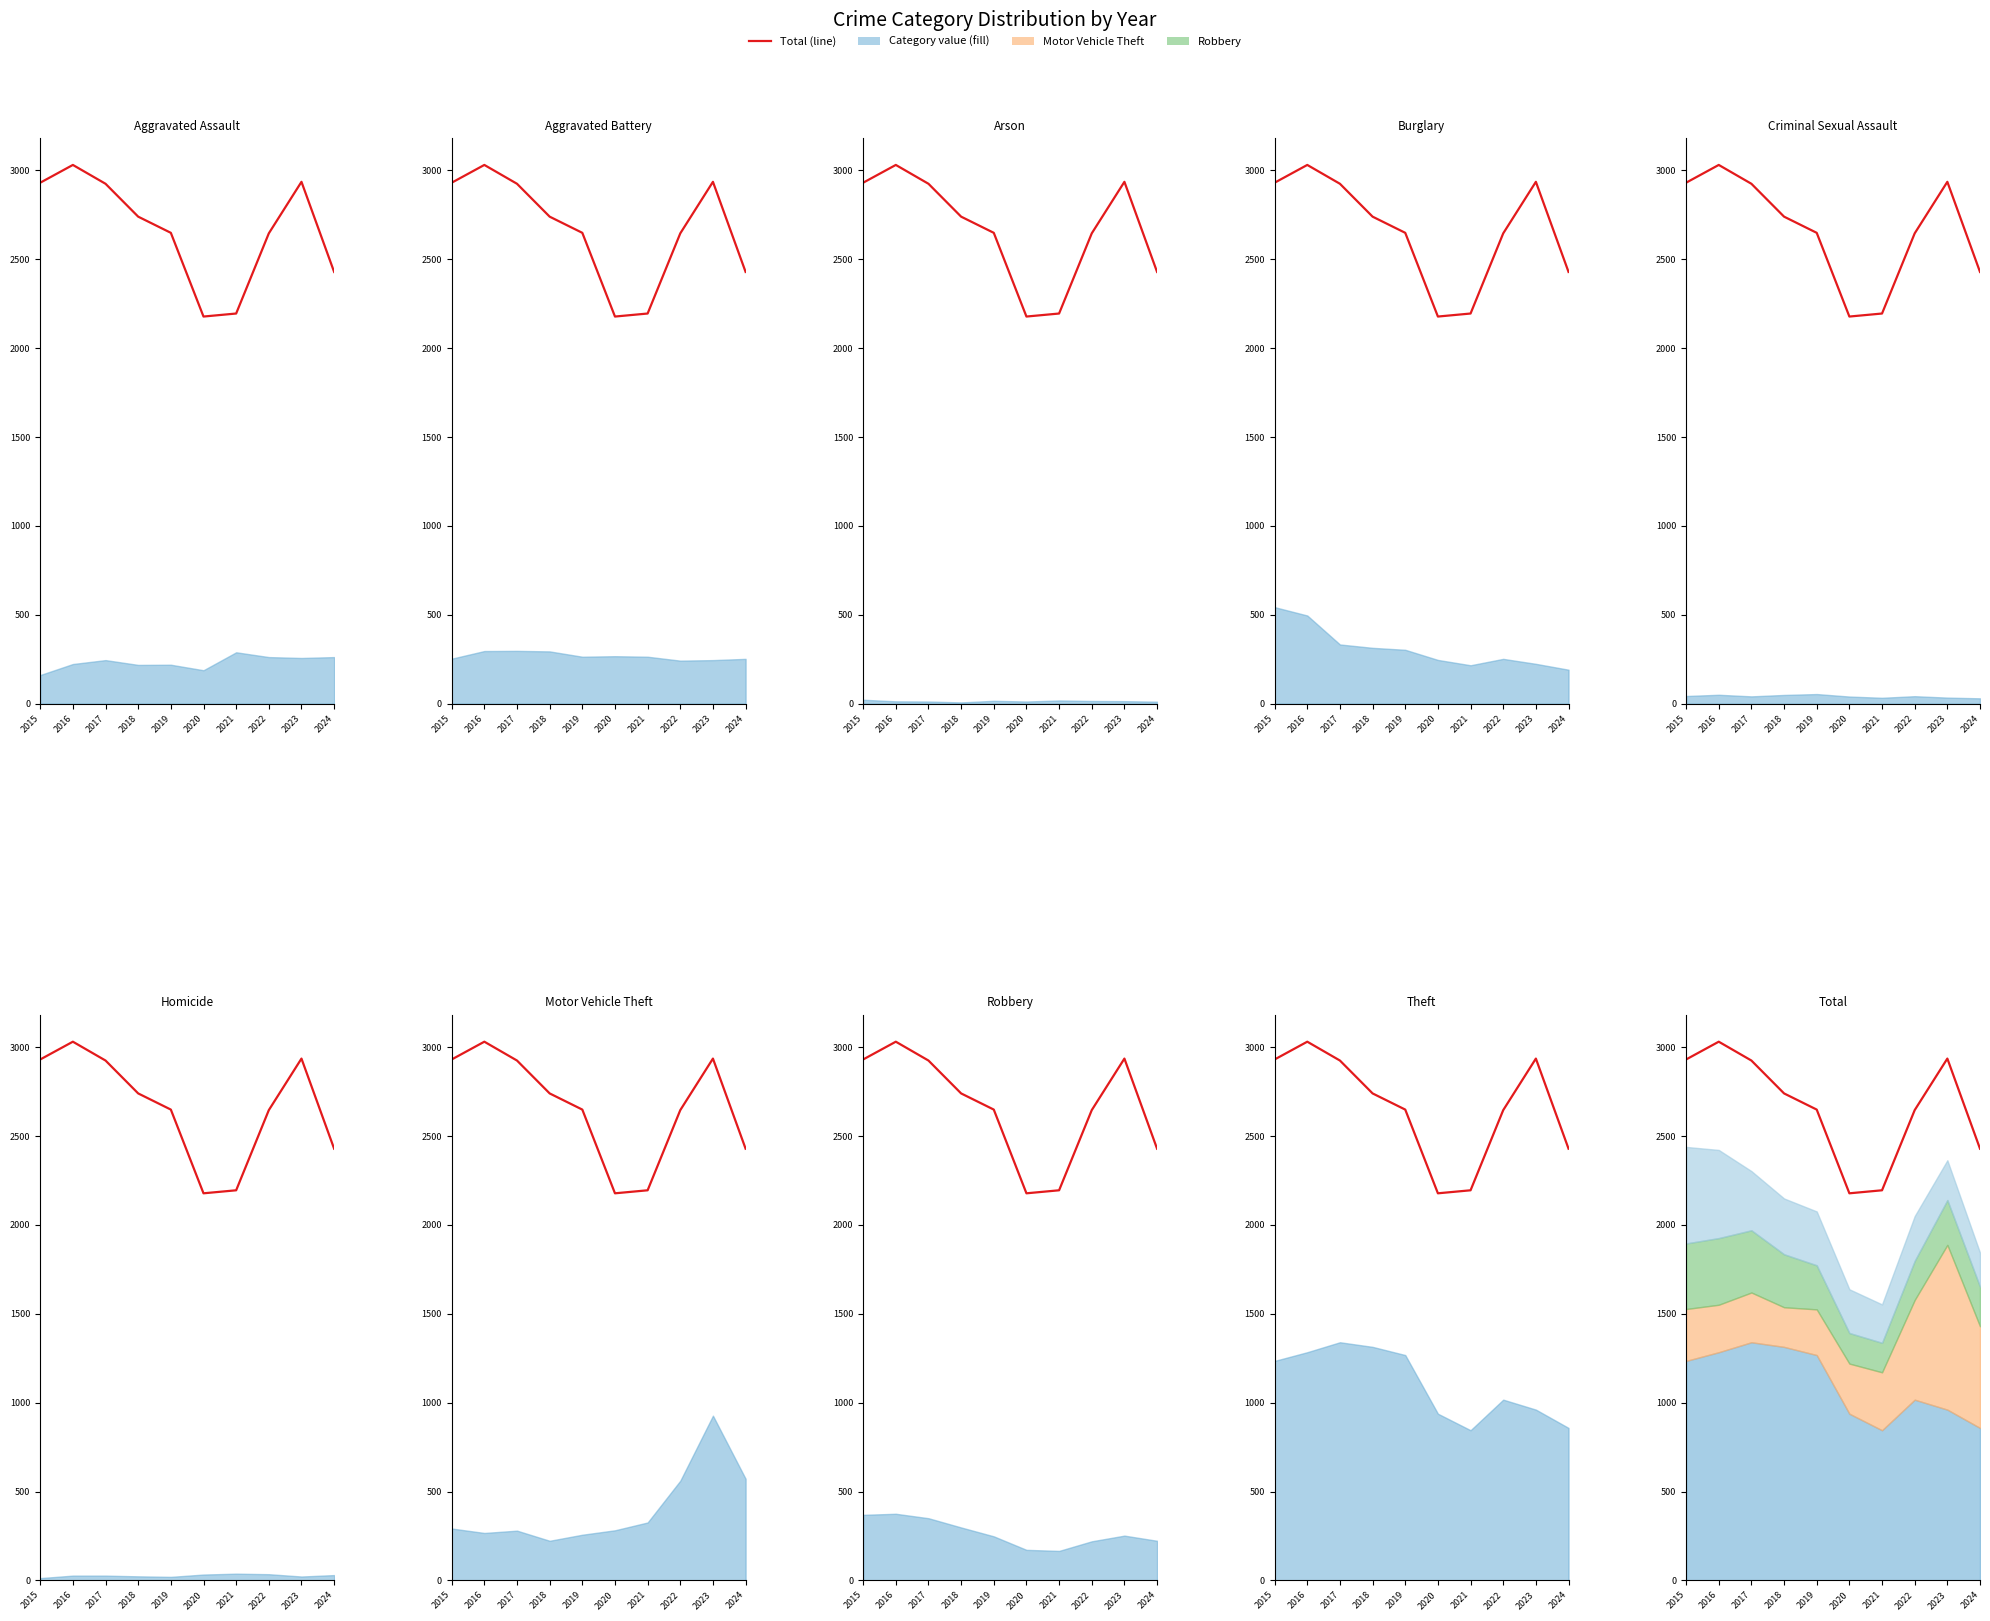

The chart shows a value of 4526 at 2022. True or false?

False